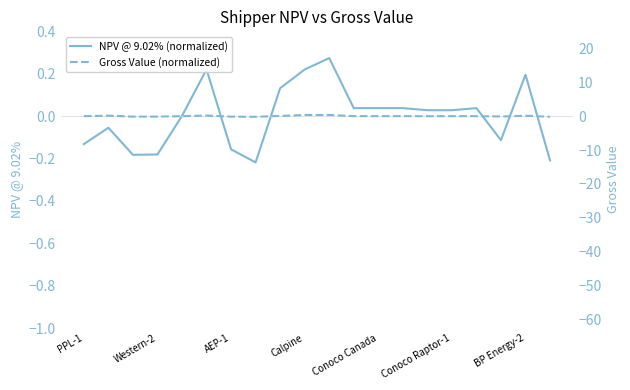

At which category is the sum across all series the highest?

10